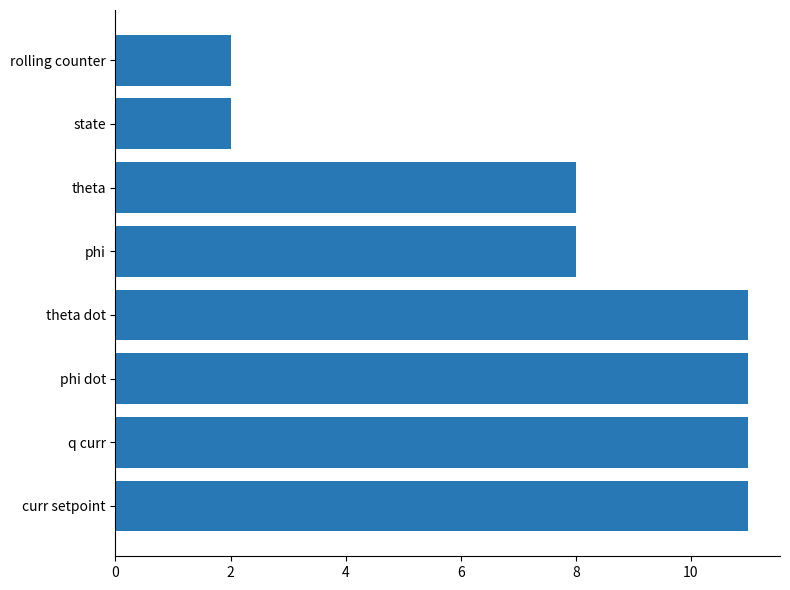

What is the change in value from q curr to state?

-9